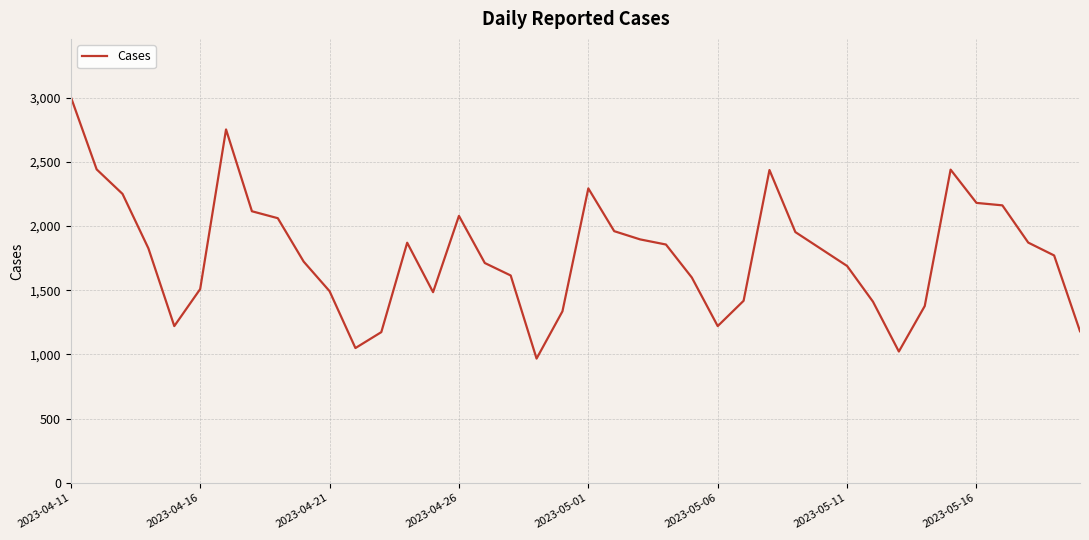

What is the difference between the maximum and minimum values?

2038